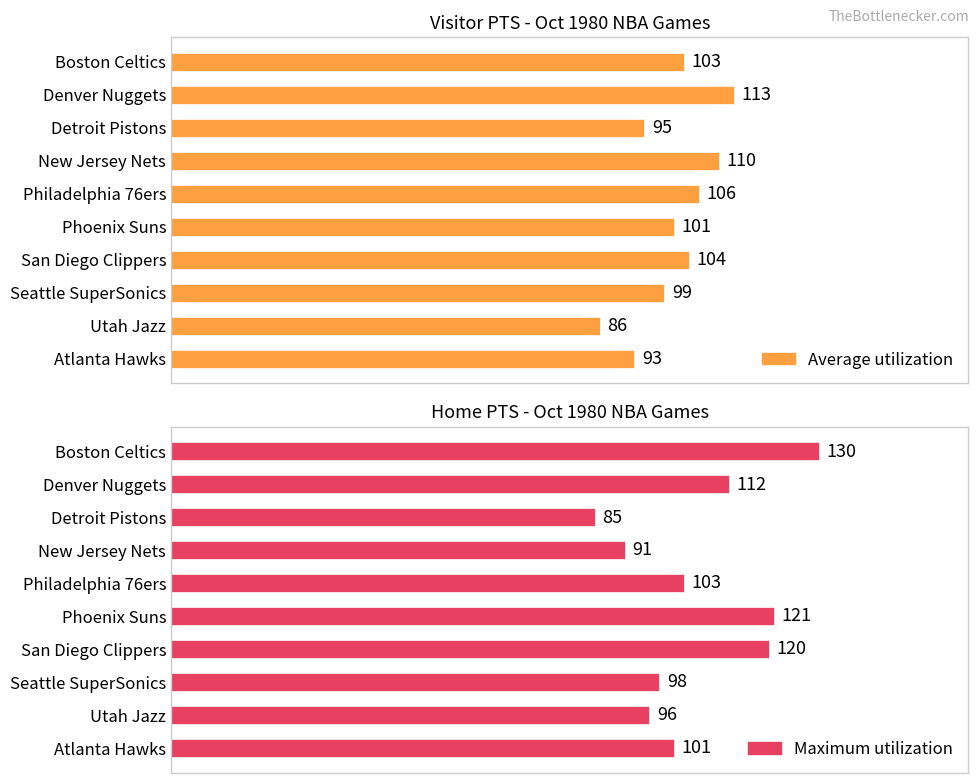

Reading left to right, extract all data points from this chart.

Average utilization: 103	113	95	110	106	101	104	99	86	93
Maximum utilization: 130	112	85	91	103	121	120	98	96	101